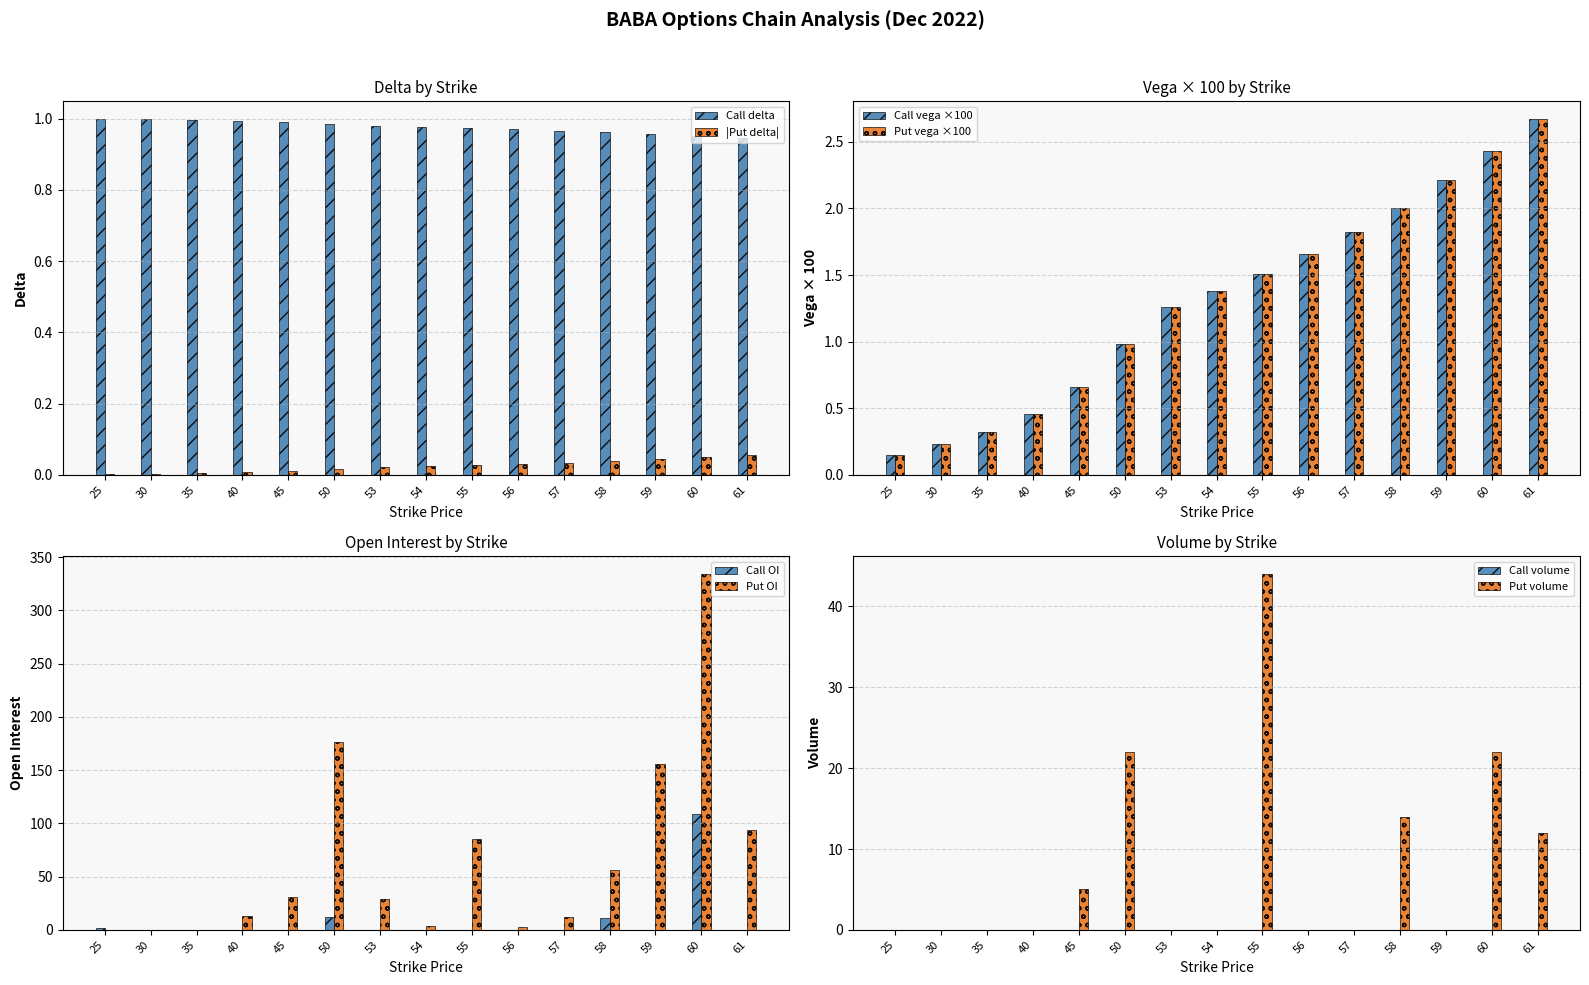

List the series in order of their peak value, lowest first.

Put delta, Call delta, Call vega, Put vega